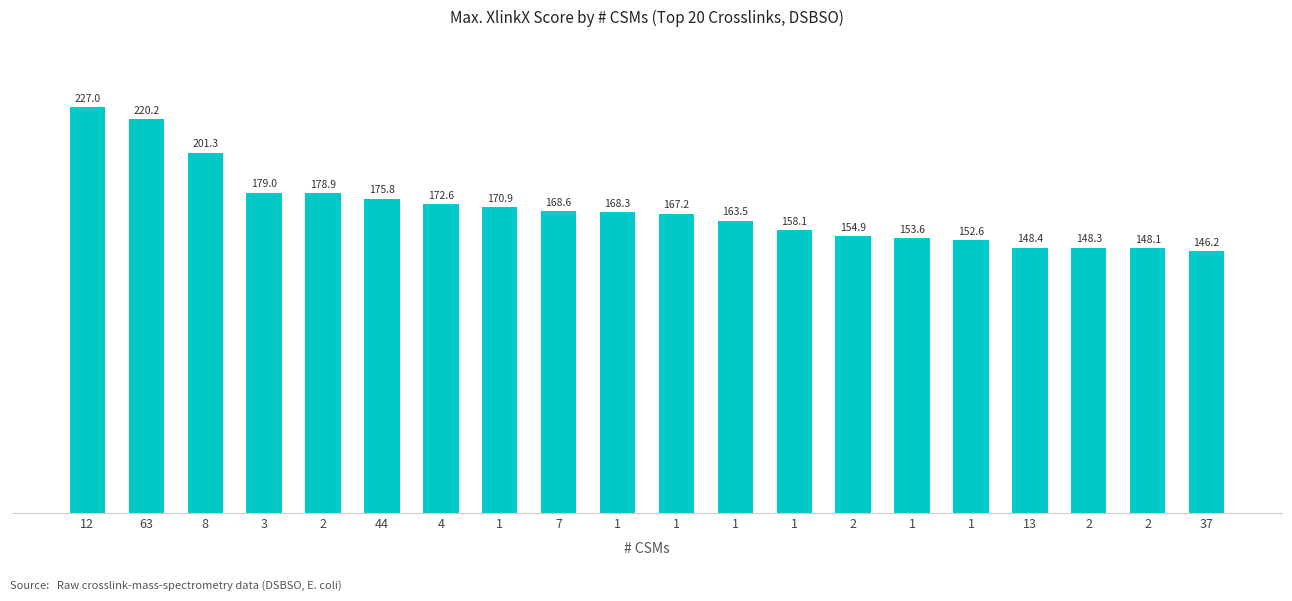

How many values exceed 168?

10